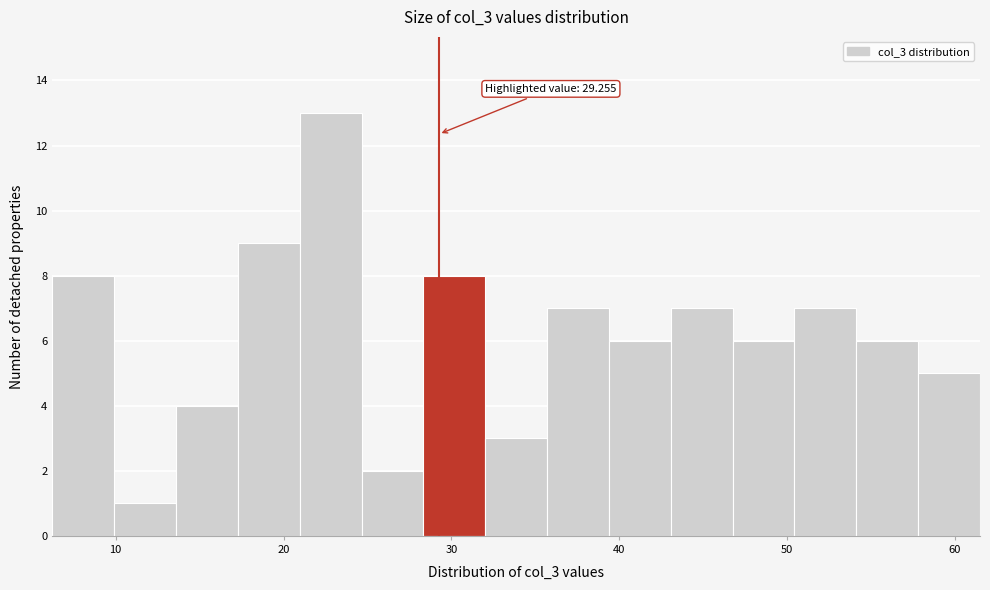

Read against the x-axis, roughly where is the centre of the tallest bar?

23